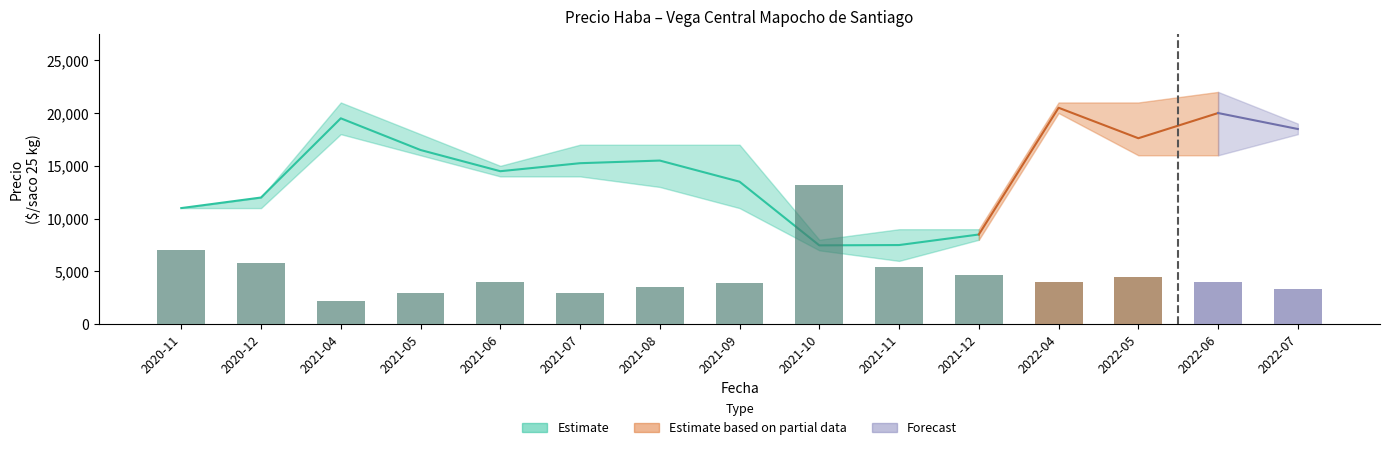

What is the value of the Precio promedio ponderado bar at the 8th from the left?

13500